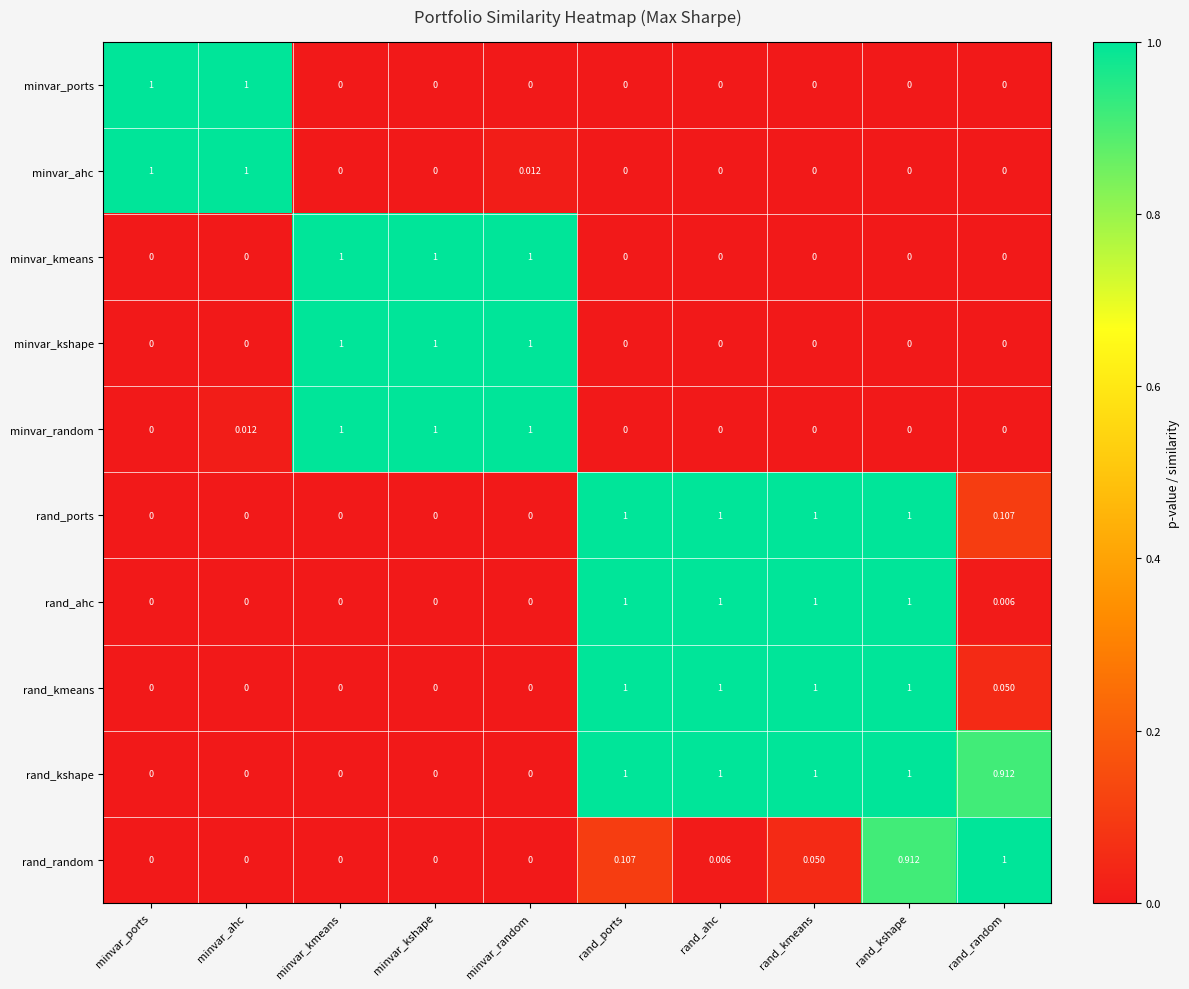

Count the number of data series in this chart.

10